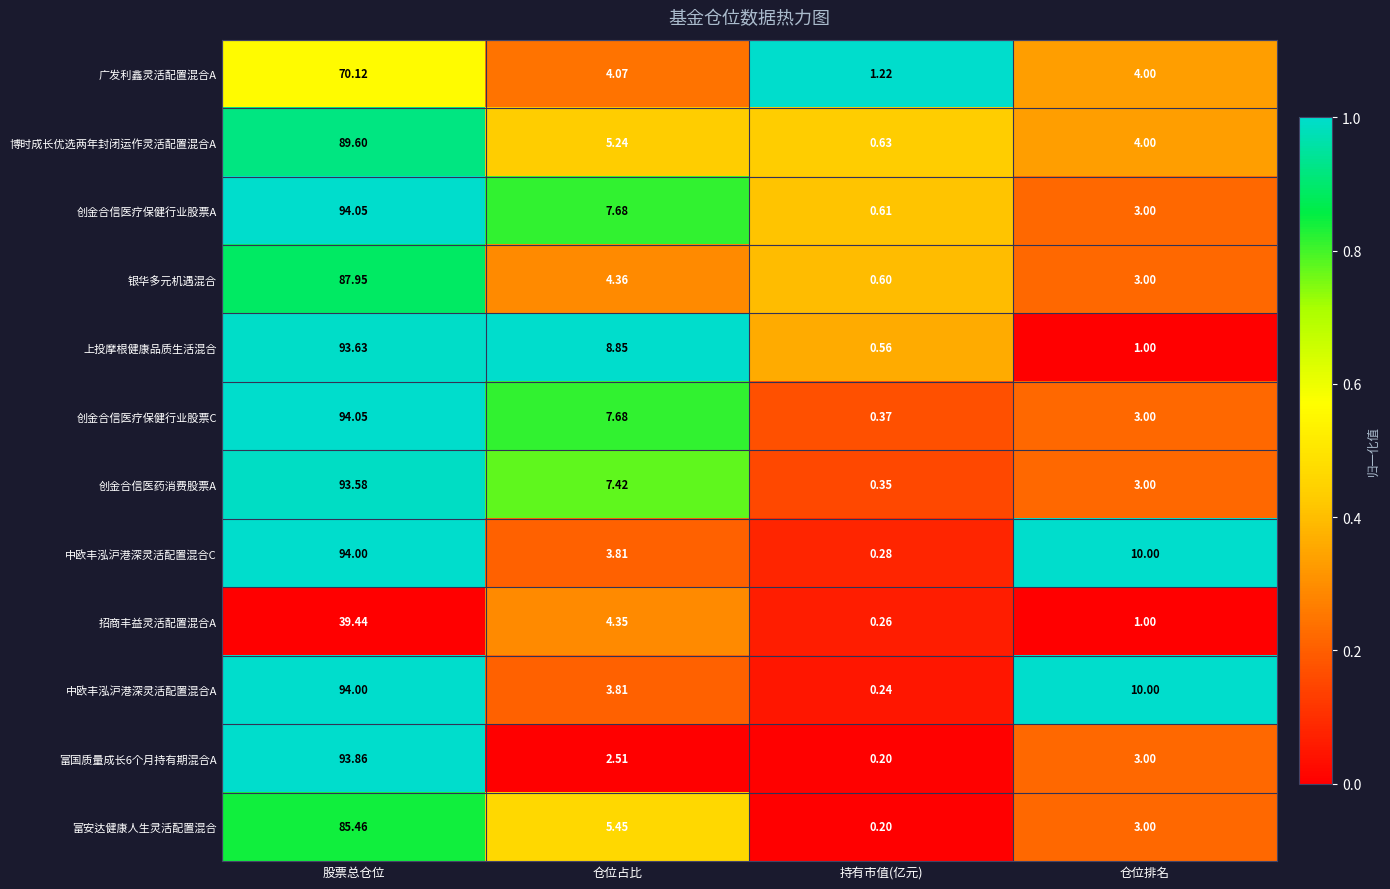

Where does the 广发利鑫灵活配置混合A series first go above 4?

股票总仓位